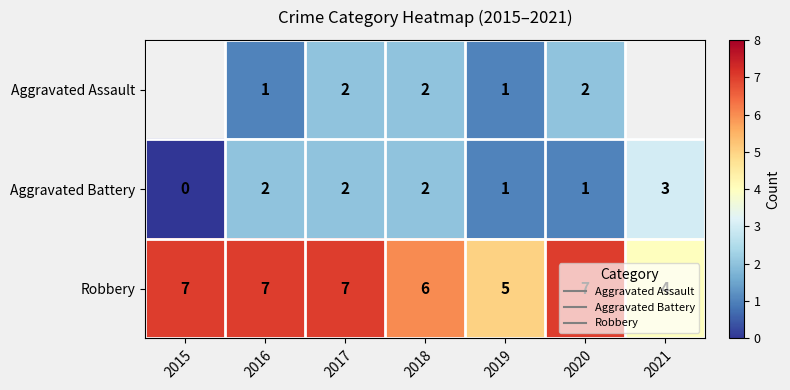

What is the total value across all series at 2016?

10.0